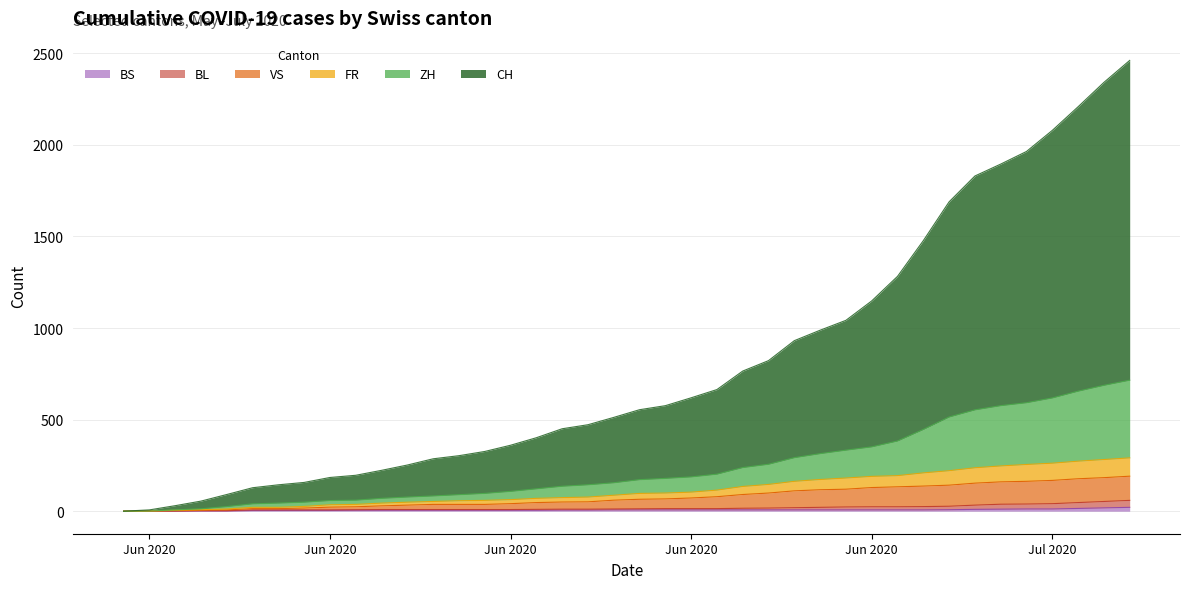

Does the chart display data point markers on the line(s)?

No